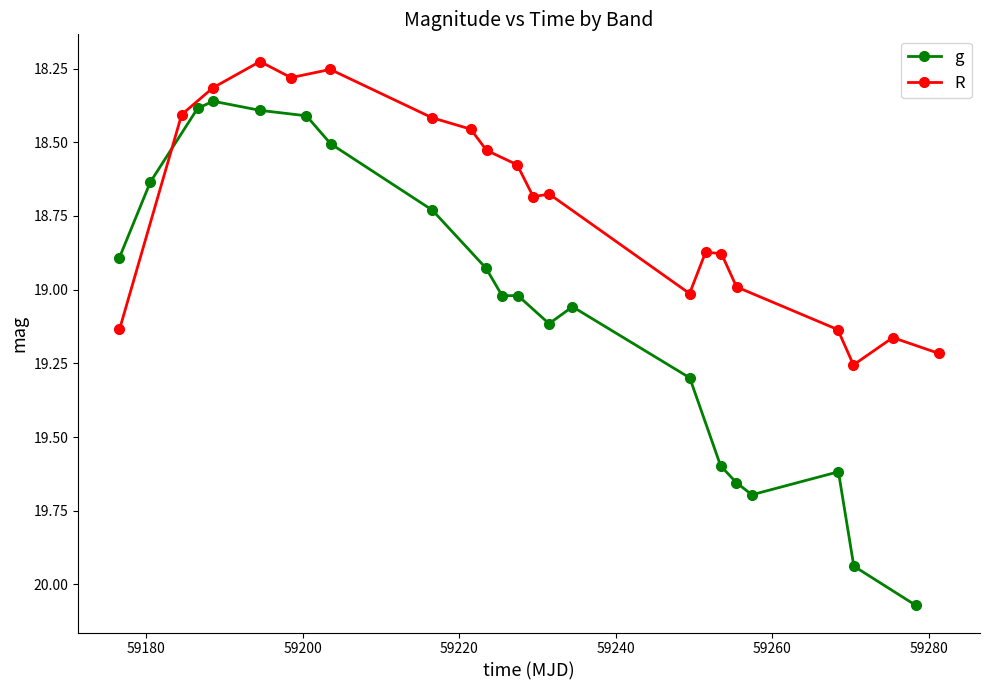

True or false: g has more than 0 interior local peaks.

True